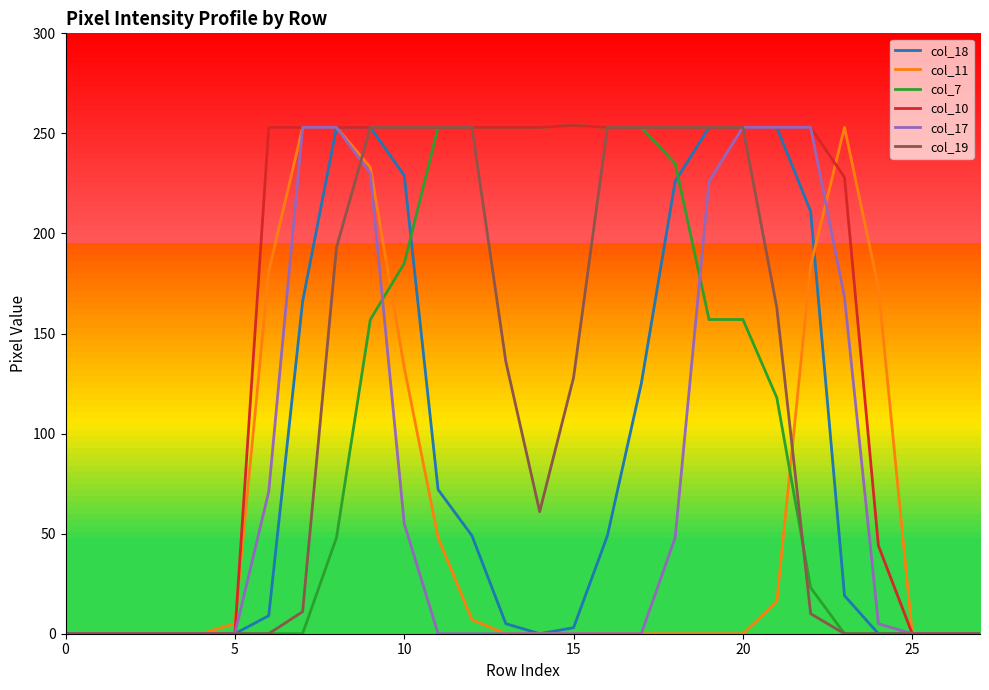

What is the greatest value displayed?

254